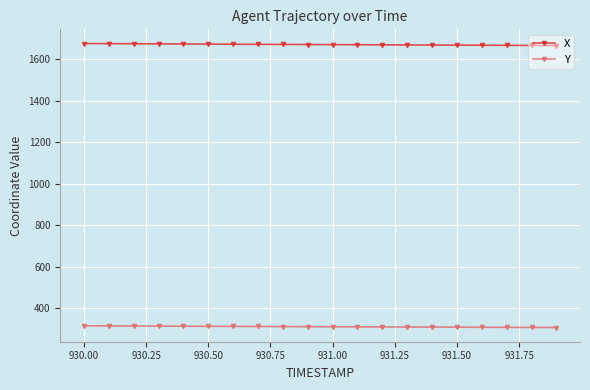

What is the value of the Y point at the 5th from the left?

314.2